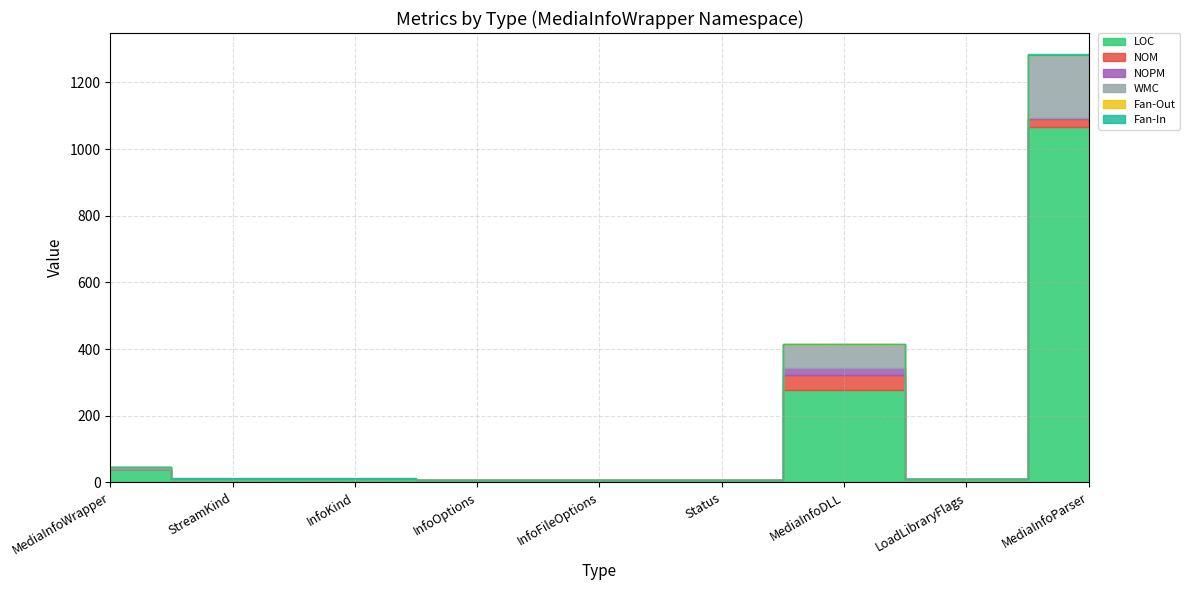

At which category is the sum across all series the highest?

MediaInfoParser